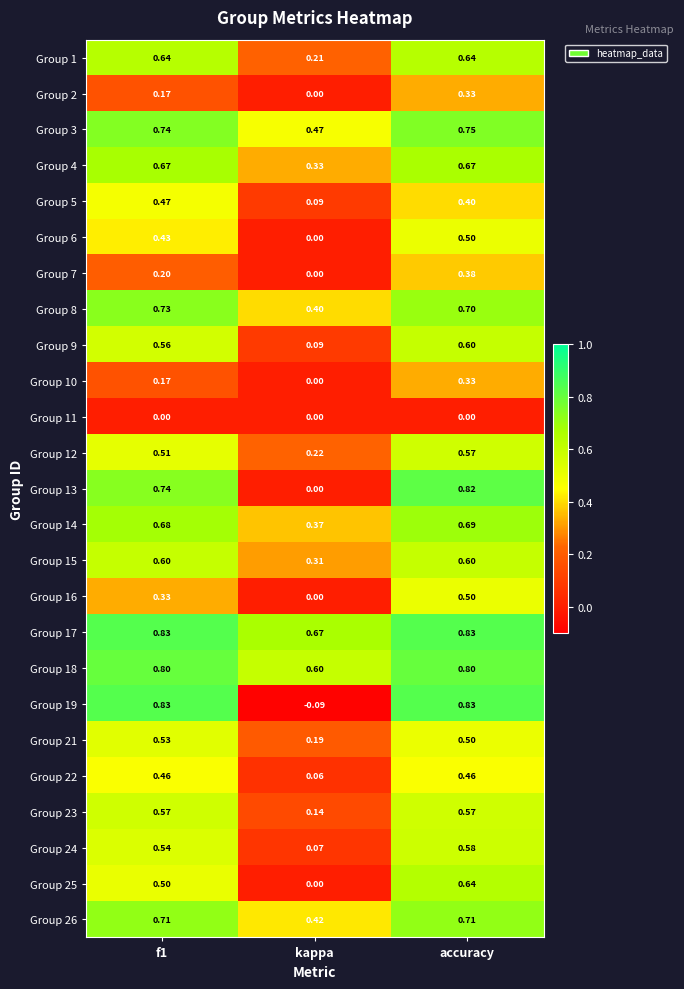

At which label does Group 5 reach its minimum?

kappa